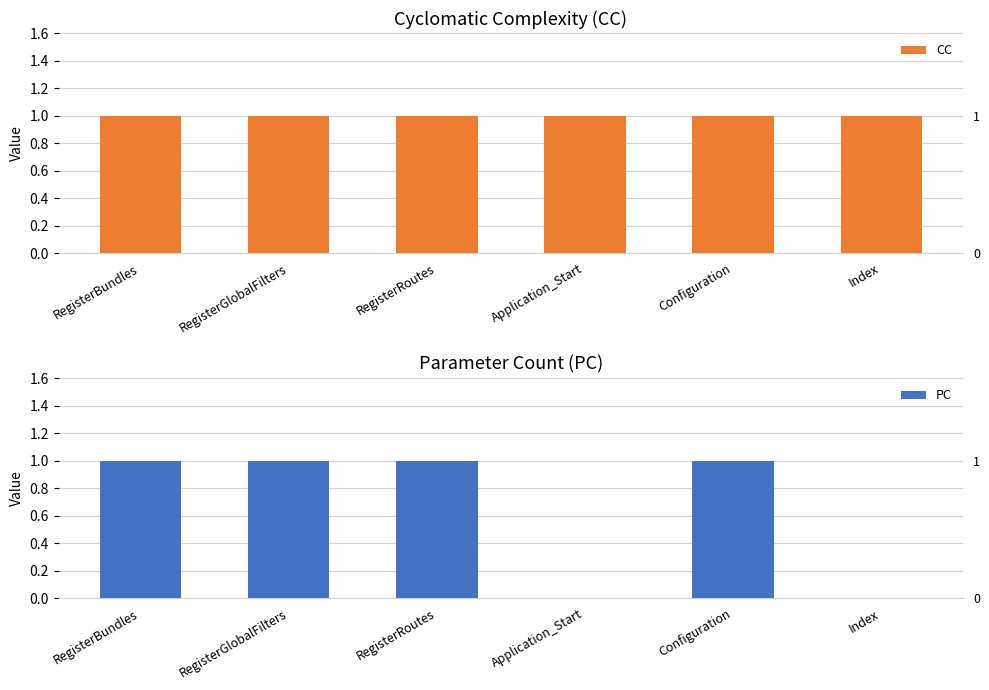

Reading left to right, transcribe all the data shown in this chart.

CC: RegisterBundles=1	RegisterGlobalFilters=1	RegisterRoutes=1	Application_Start=1	Configuration=1	Index=1
PC: RegisterBundles=1	RegisterGlobalFilters=1	RegisterRoutes=1	Application_Start=0	Configuration=1	Index=0